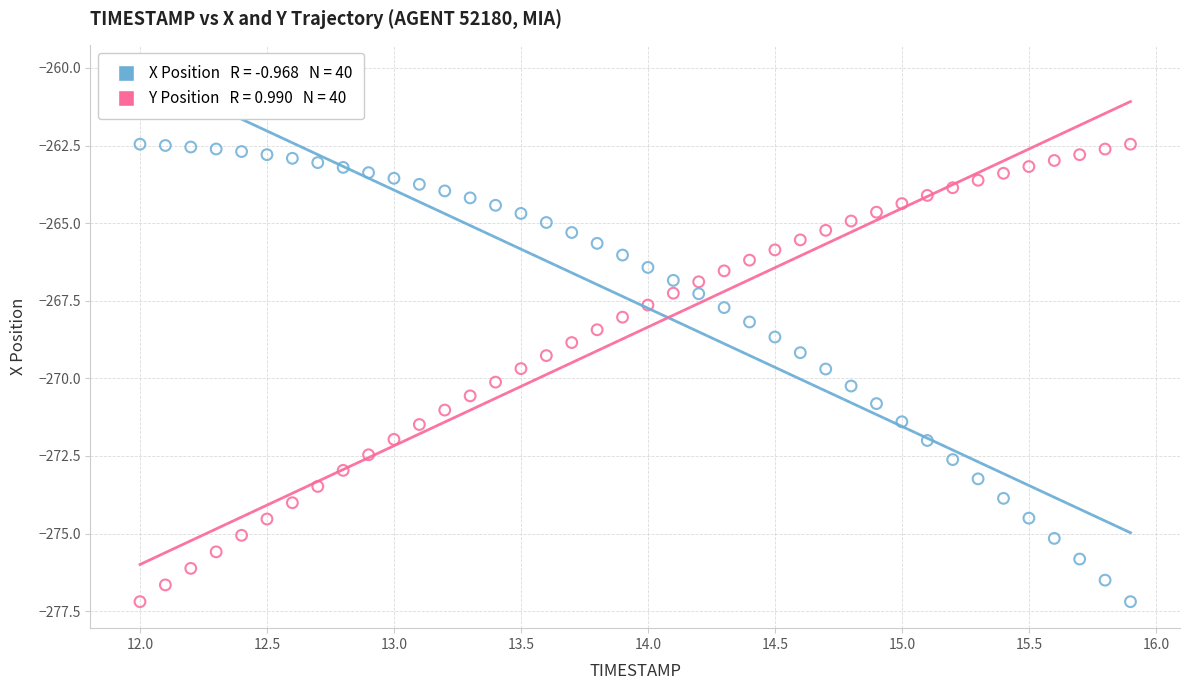

Across all data points, what is the range of Y values (max minus min)?

14.7